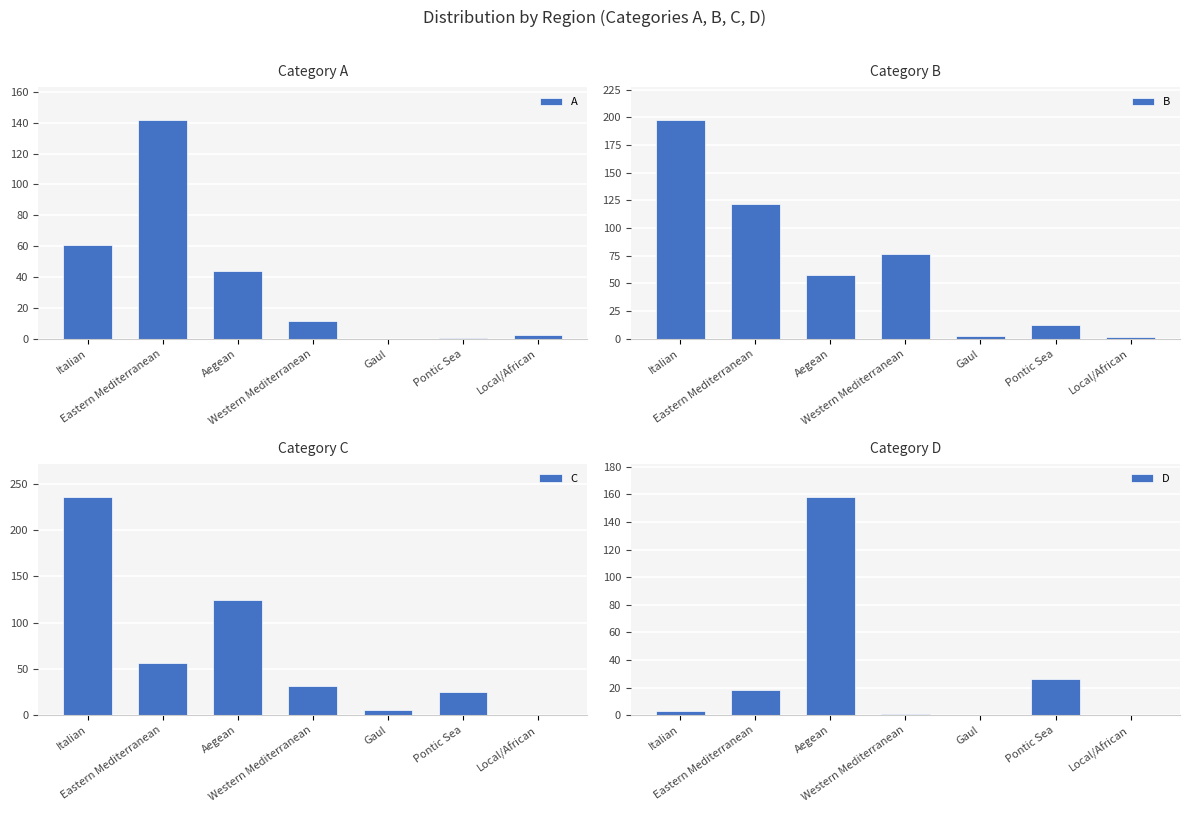

What is the sum of all B values?

470.0